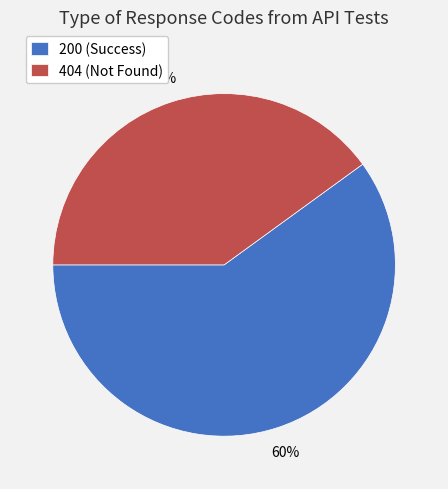

Between 200 and 404, which is larger?

200